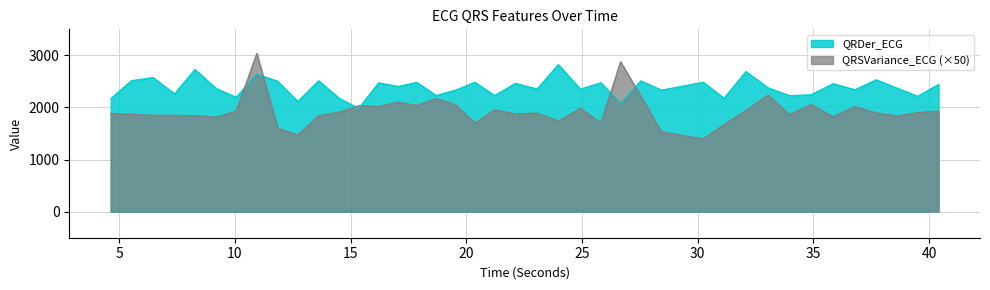

Which series has the widest spread of values?

QRSVariance_ECG (×50)